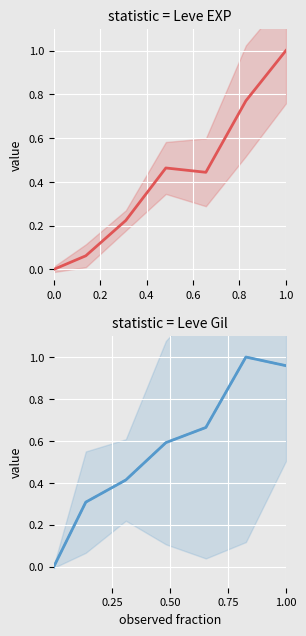

The value of Leve EXP at 0.4 is 0.1. True or false?

False